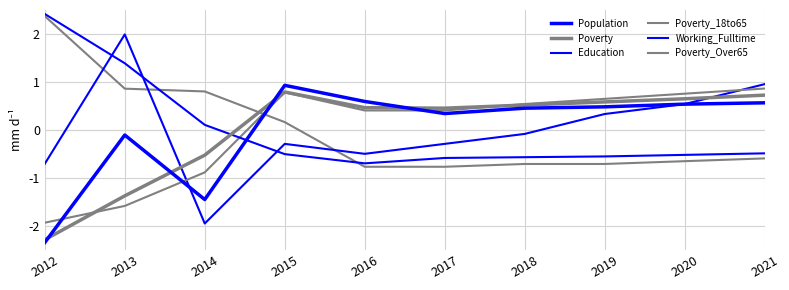

At 2017, list the series in order from largest to smallest.

Poverty, Poverty_18to65, Population, Working_Fulltime, Education, Poverty_Over65